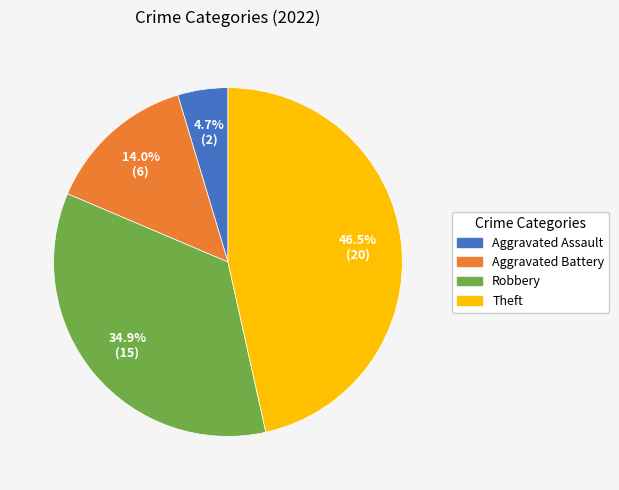

Does any single category account for the majority?

No